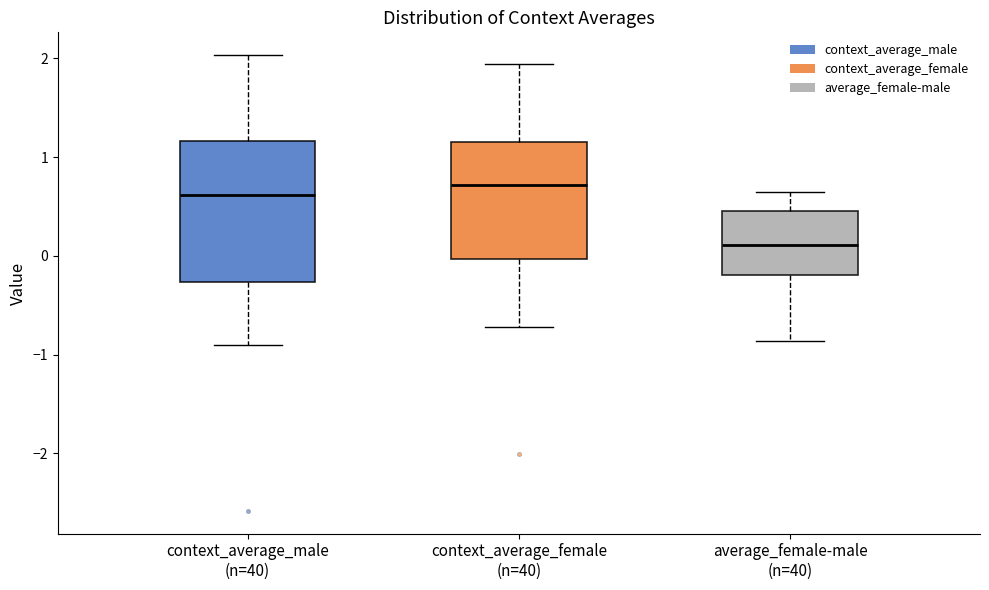

Reading left to right, transcribe this box plot: for each box, give where its median line is, the range the box spans, and where its two whiskers end, as read against the y-axis. The values are not printed on the chart, so give them approximately, as read against the axis.

context_average_male (n=40): median 0.6, box -0.3 to 1.2, whiskers -0.9 to 2.0
context_average_female (n=40): median 0.7, box 0.0 to 1.2, whiskers -0.7 to 1.9
average_female-male (n=40): median 0.1, box -0.2 to 0.5, whiskers -0.9 to 0.7